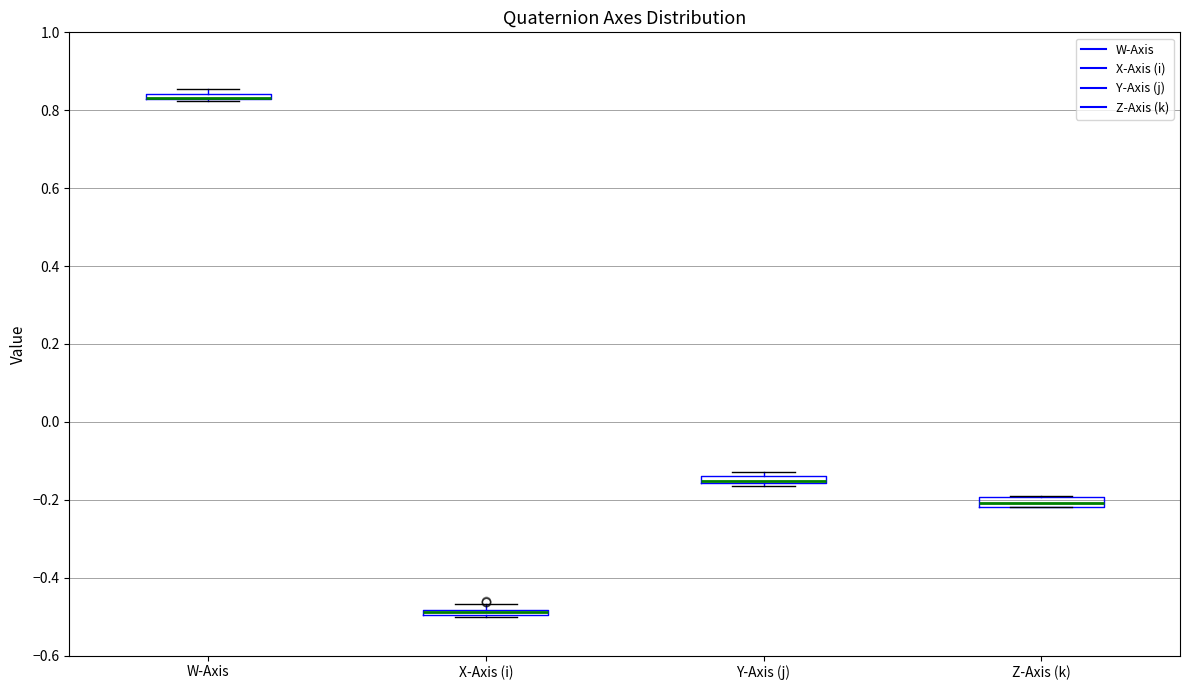

Where is the upper edge of the box for Y-Axis (j) on the y-axis? The values are not printed on the chart, so give them approximately, as read against the axis.

-0.14